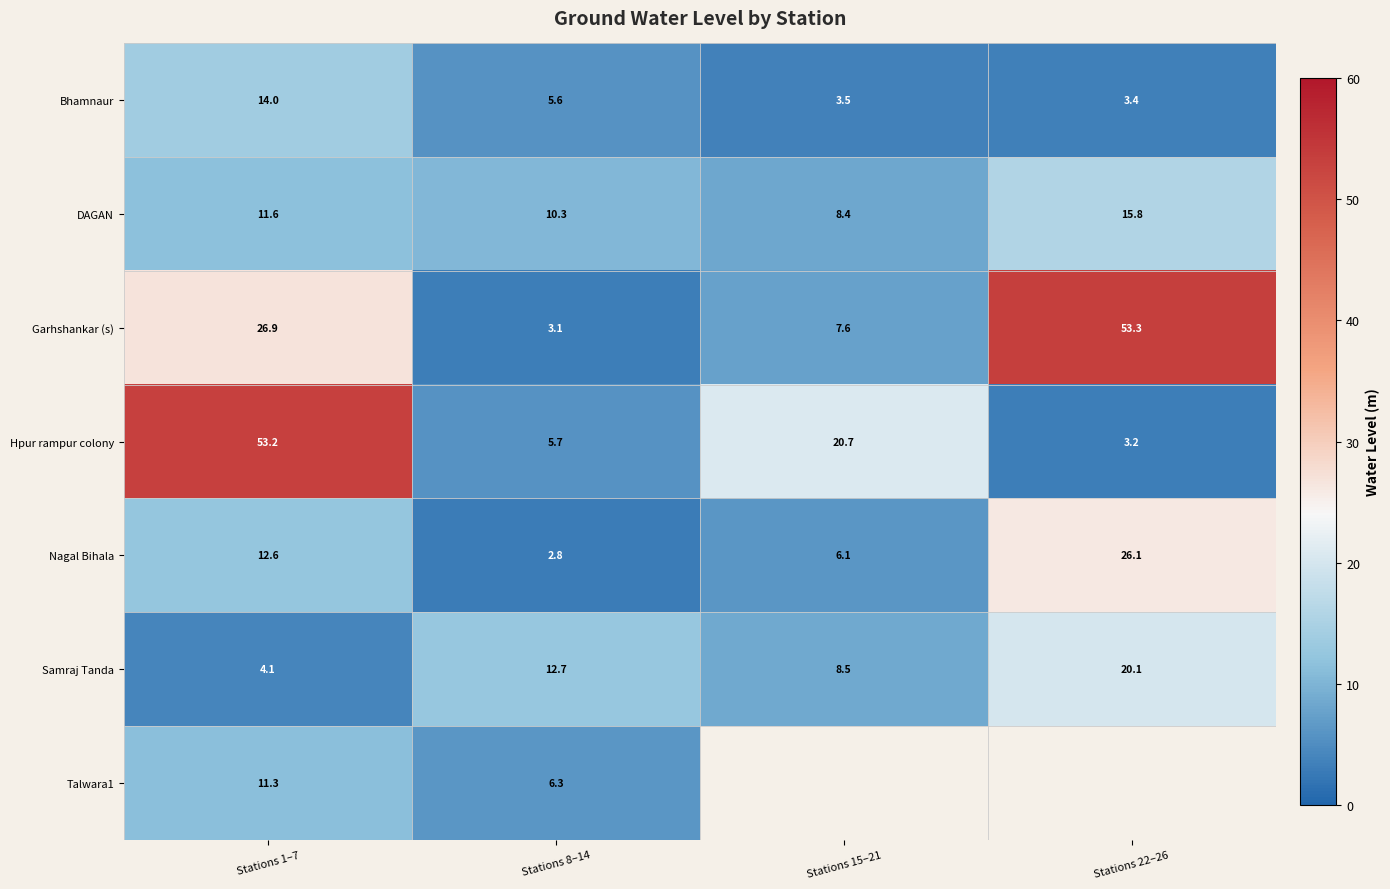

At which label does DAGAN reach its peak?

Stations 22–26